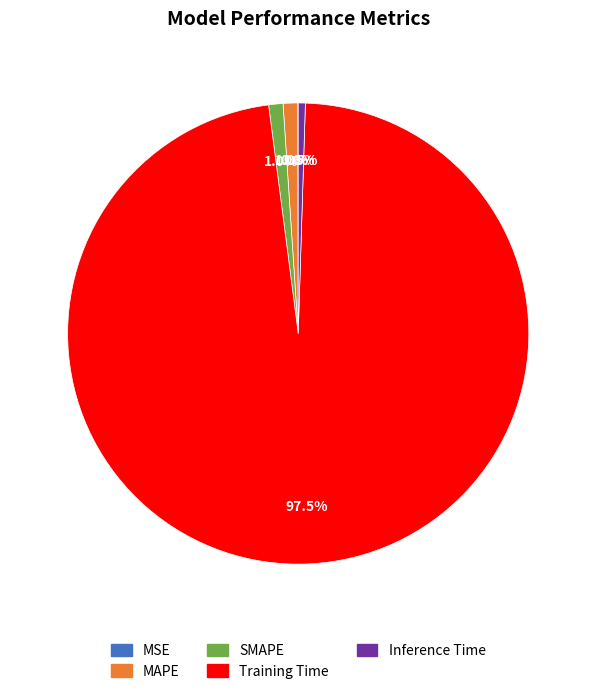

Combined, what portion of the pie is Training Time and SMAPE?

98.5%